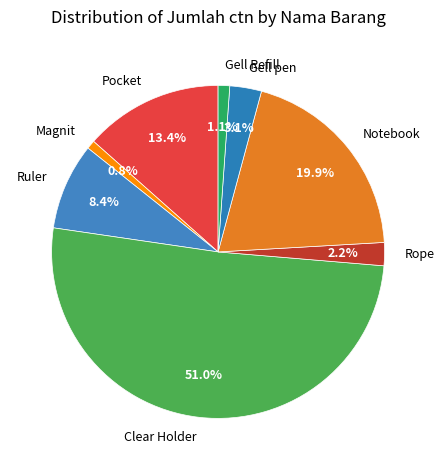

To the nearest percent, what portion does Notebook represent?

20%